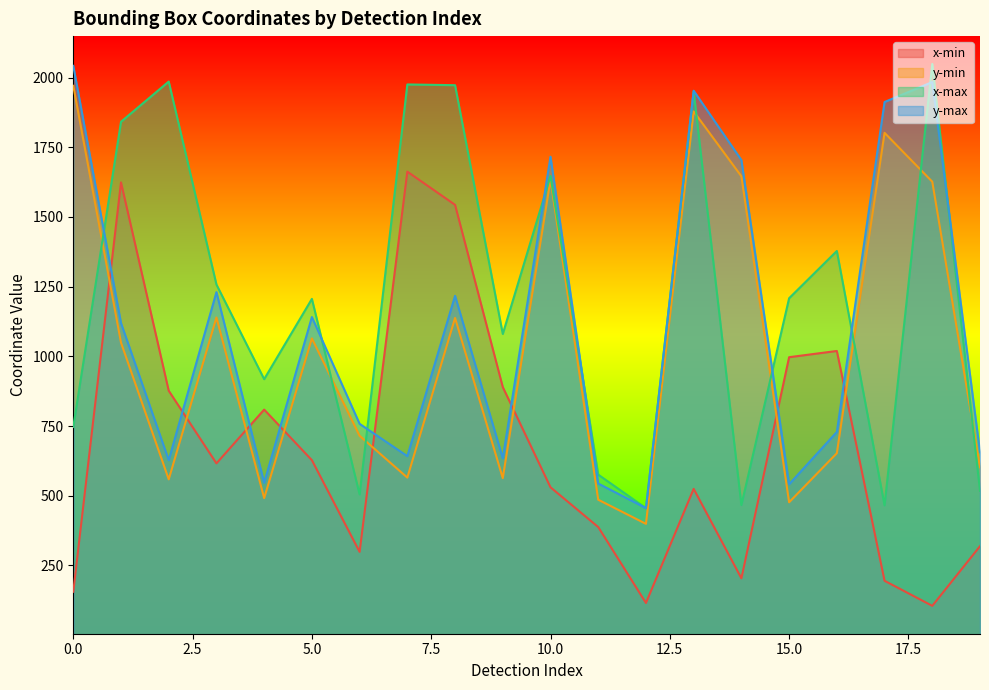

What is the difference between the x-min values at 15 and 8?

546.5